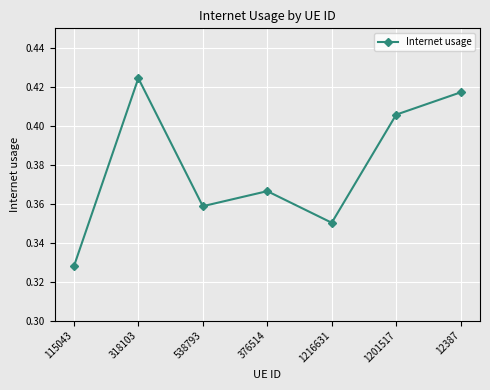

Does the chart have visible grid lines?

Yes